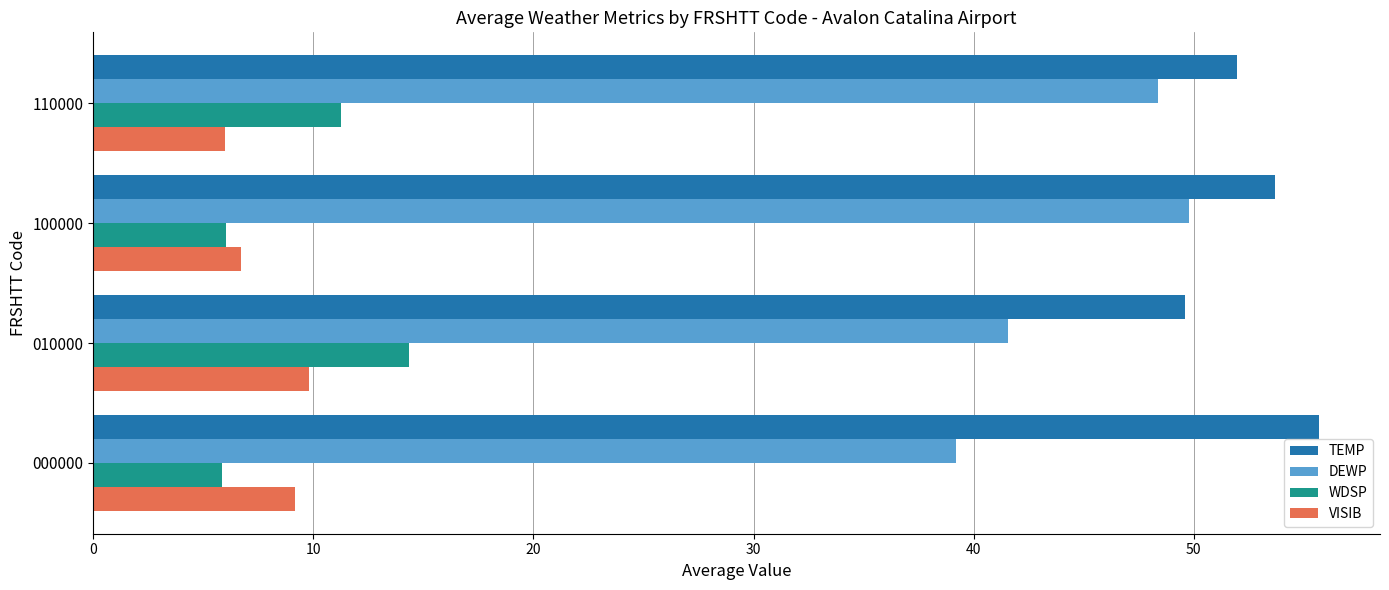

True or false: DEWP has a value of 17.9 at 010000.

False